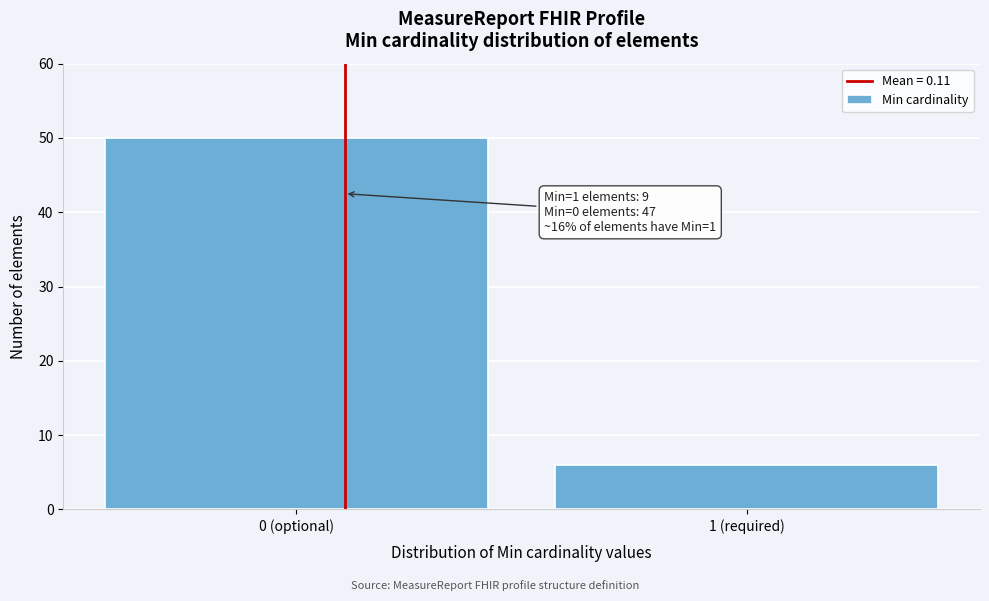

Reading left to right, what are all the values shown in this chart?

0 (optional)=50	1 (required)=6